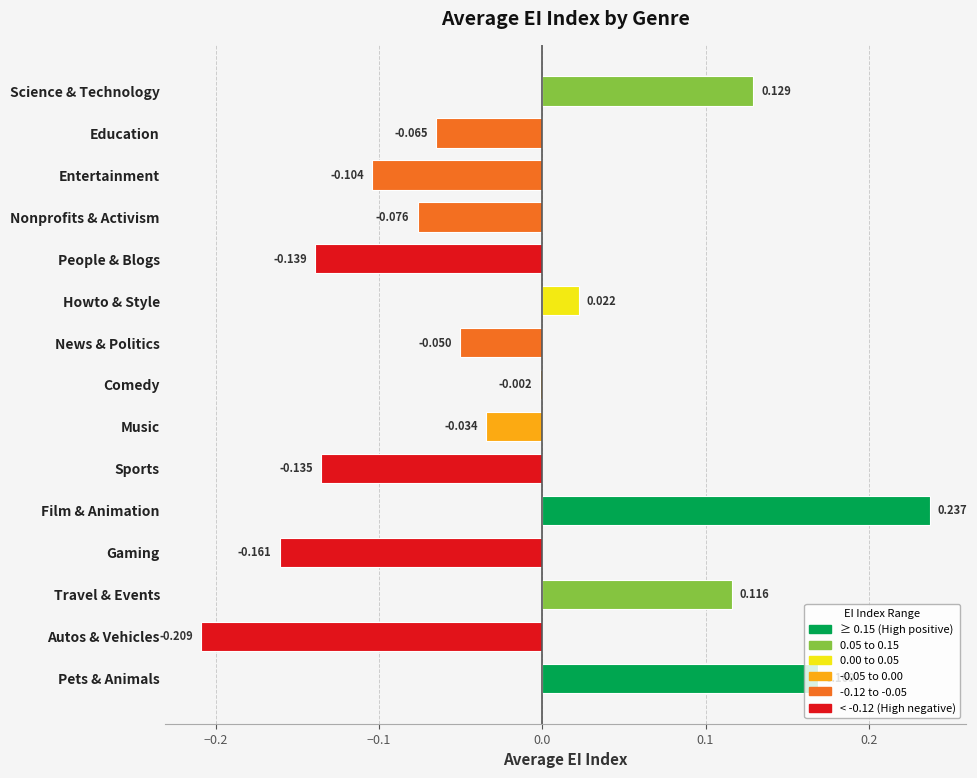

Between Music and Gaming, which is larger?

Music